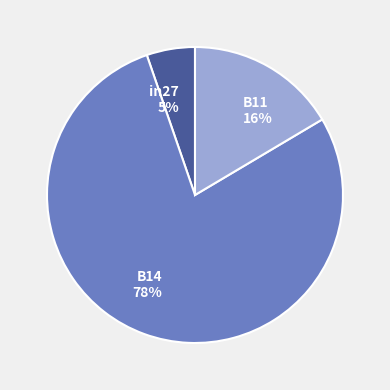

Combined, do in27 and B11 account for over 50%?

No